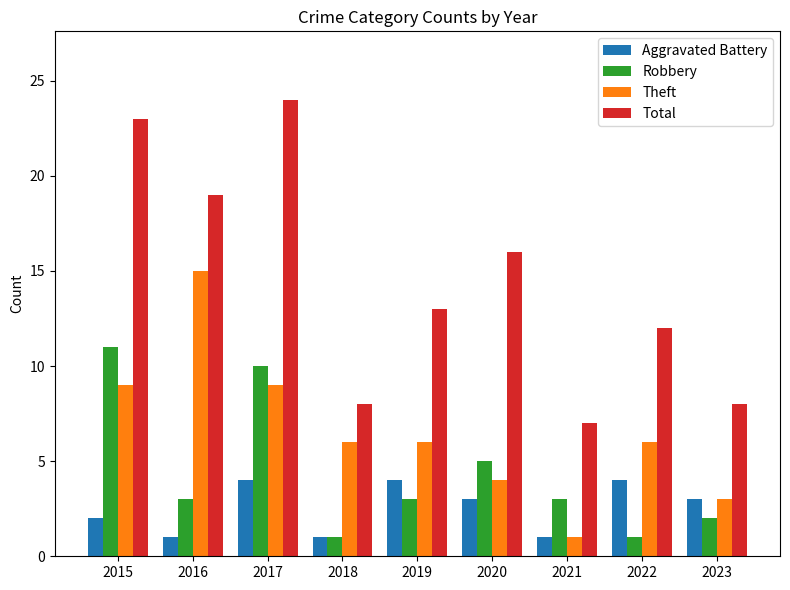

Which series has the largest range (max minus min)?

Total